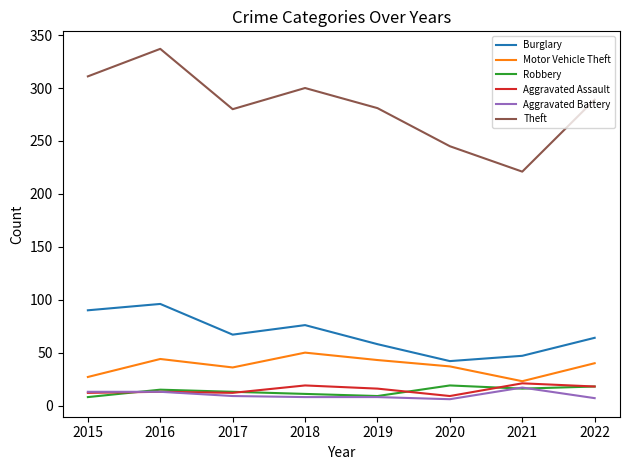

Rank the series at 2018 from highest to lowest value.

Theft, Burglary, Motor Vehicle Theft, Aggravated Assault, Robbery, Aggravated Battery